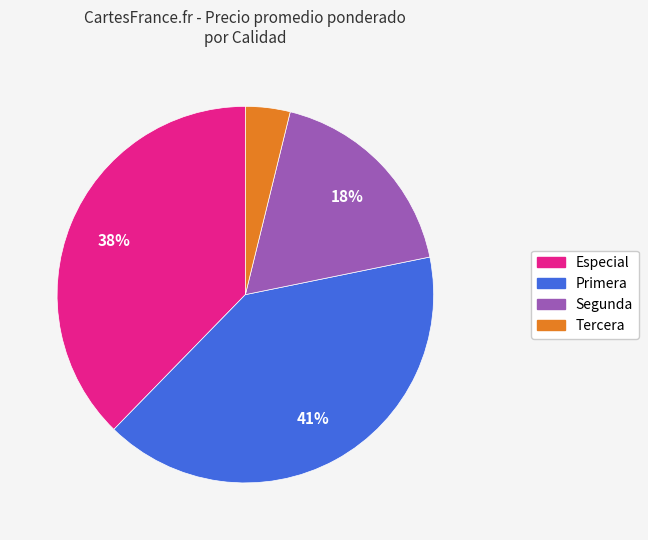

Is there any slice that represents more than half of the pie?

No